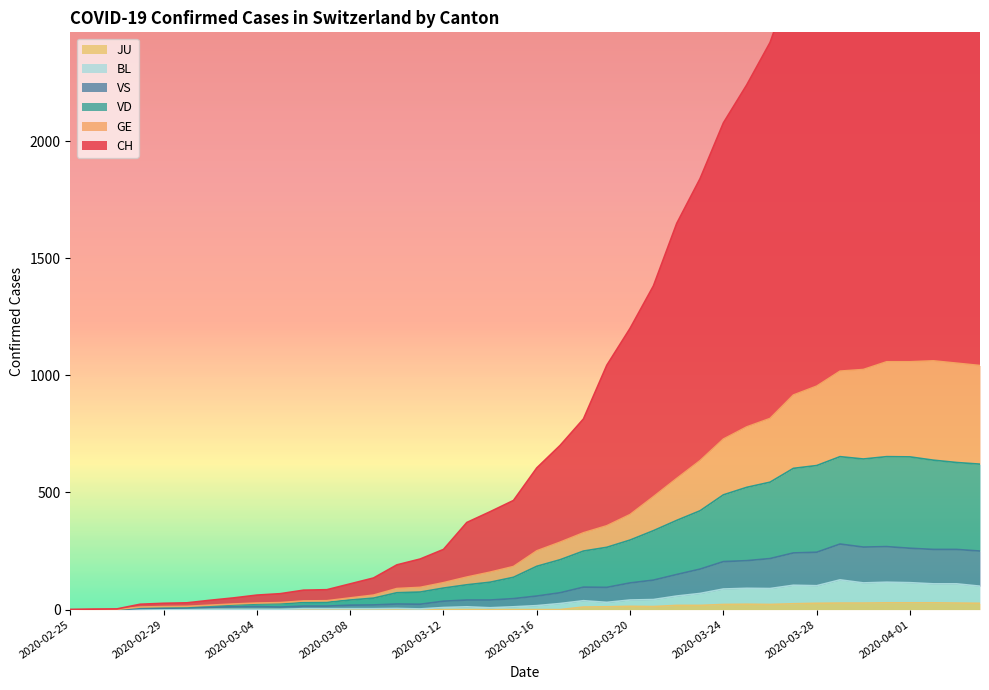

What is the total value across all series at 2020-03-31?

5387